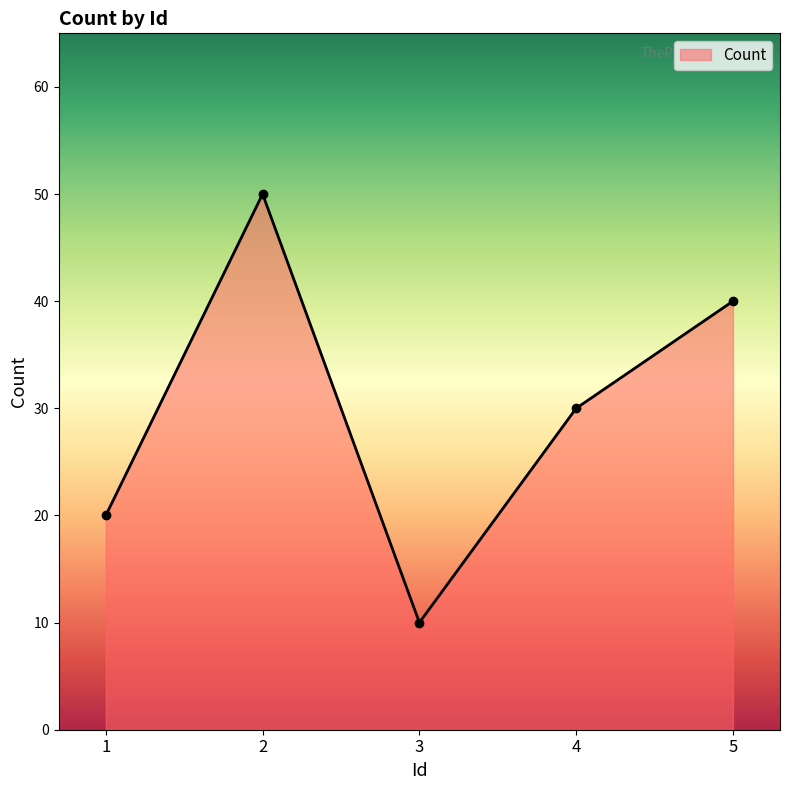

Reading left to right, transcribe all the data shown in this chart.

20	50	10	30	40